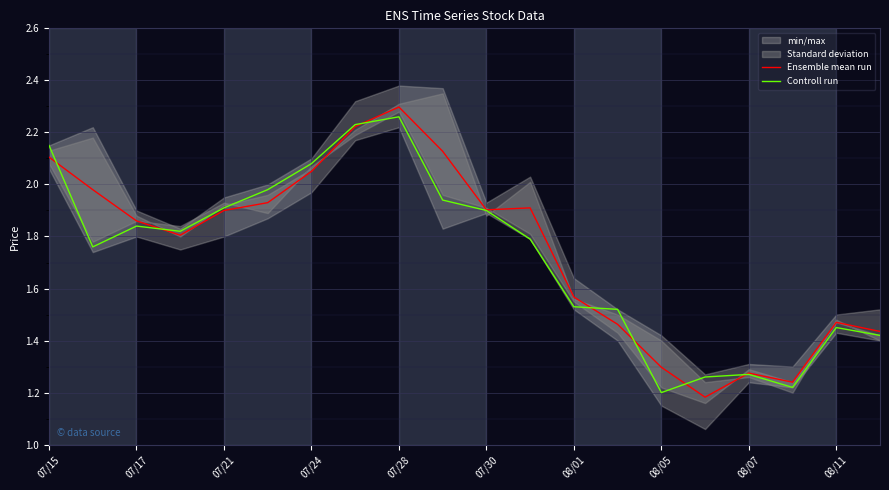

What is the smallest value displayed?

1.2